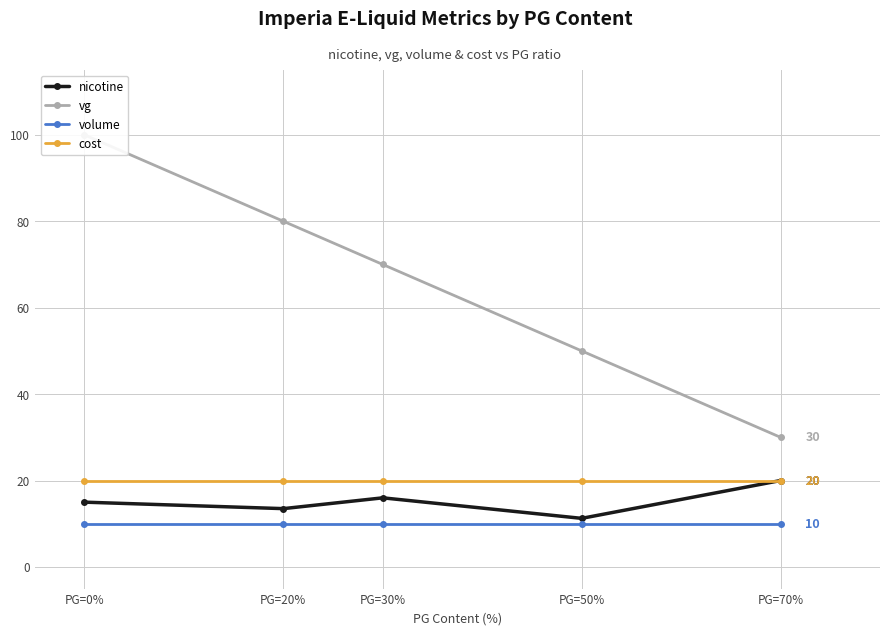

What is the highest value of the volume series?

10.0